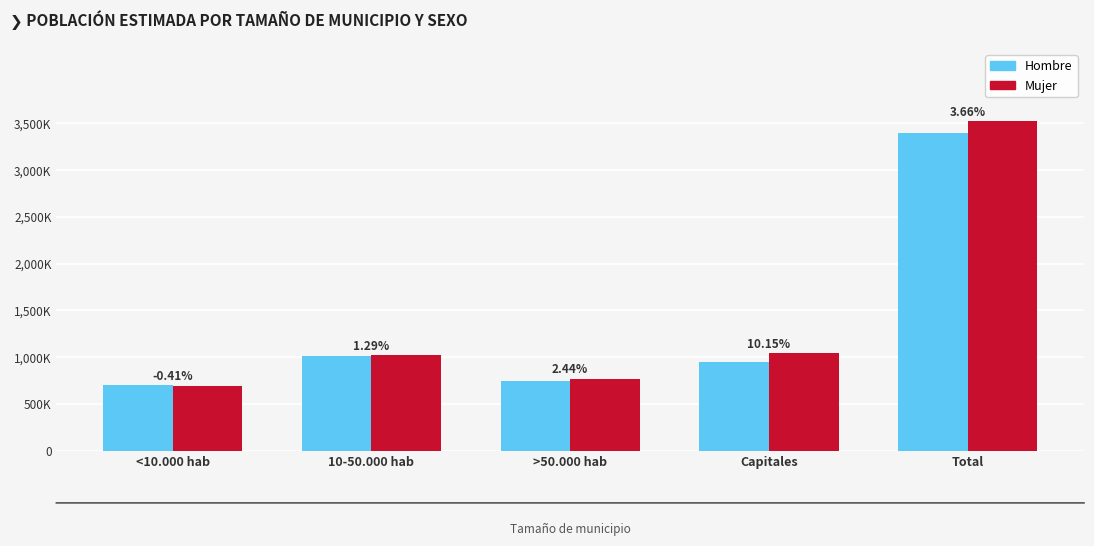

What are all the series names shown in the legend?

Hombre, Mujer